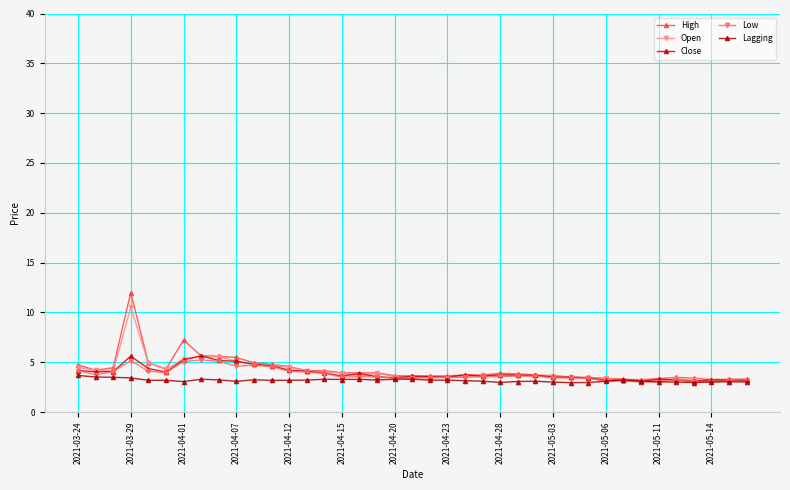

Which label corresponds to the largest value in the chart?

2021-03-29